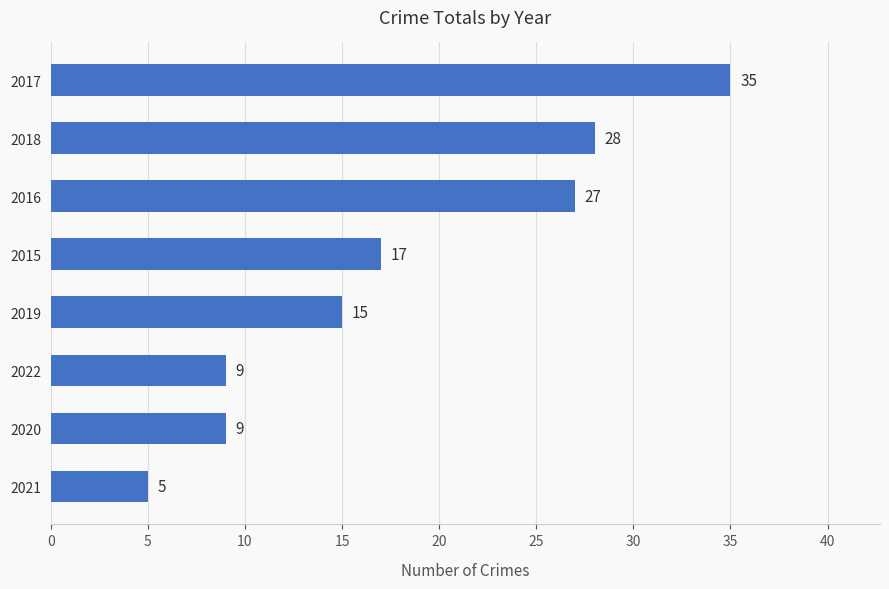

At which category does the chart reach its peak across all series?

2017